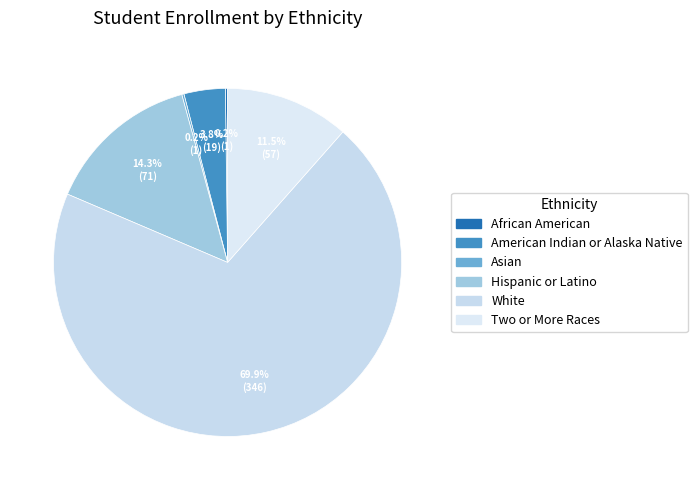

To the nearest percent, what portion does Hispanic or Latino represent?

14%